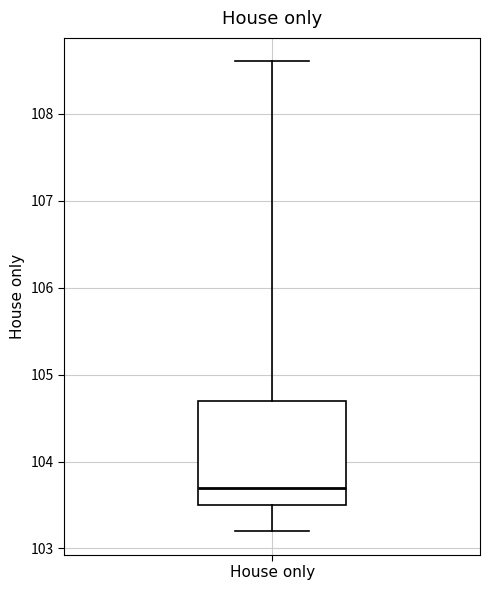

Read this box plot against the y-axis: the position of the median line, the range covered by the box, and the ends of both whiskers. The values are not printed on the chart, so give them approximately, as read against the axis.

median 103.7, box 103.5 to 104.7, whiskers 103.2 to 108.6